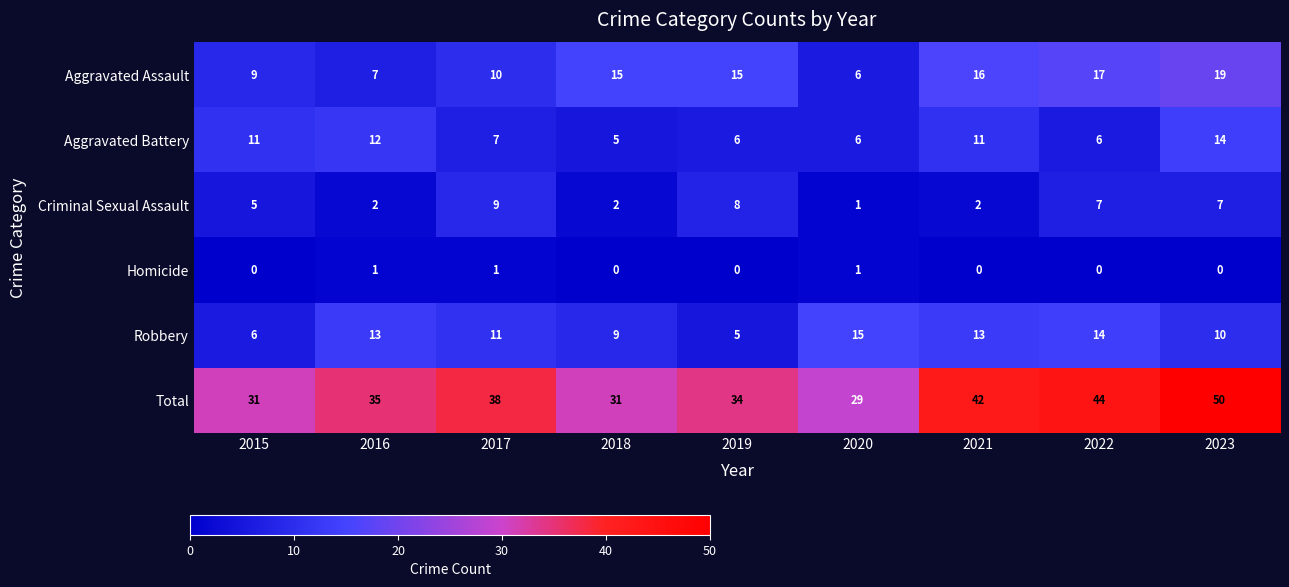

Count the Homicide values in the range 0 to 1.

9